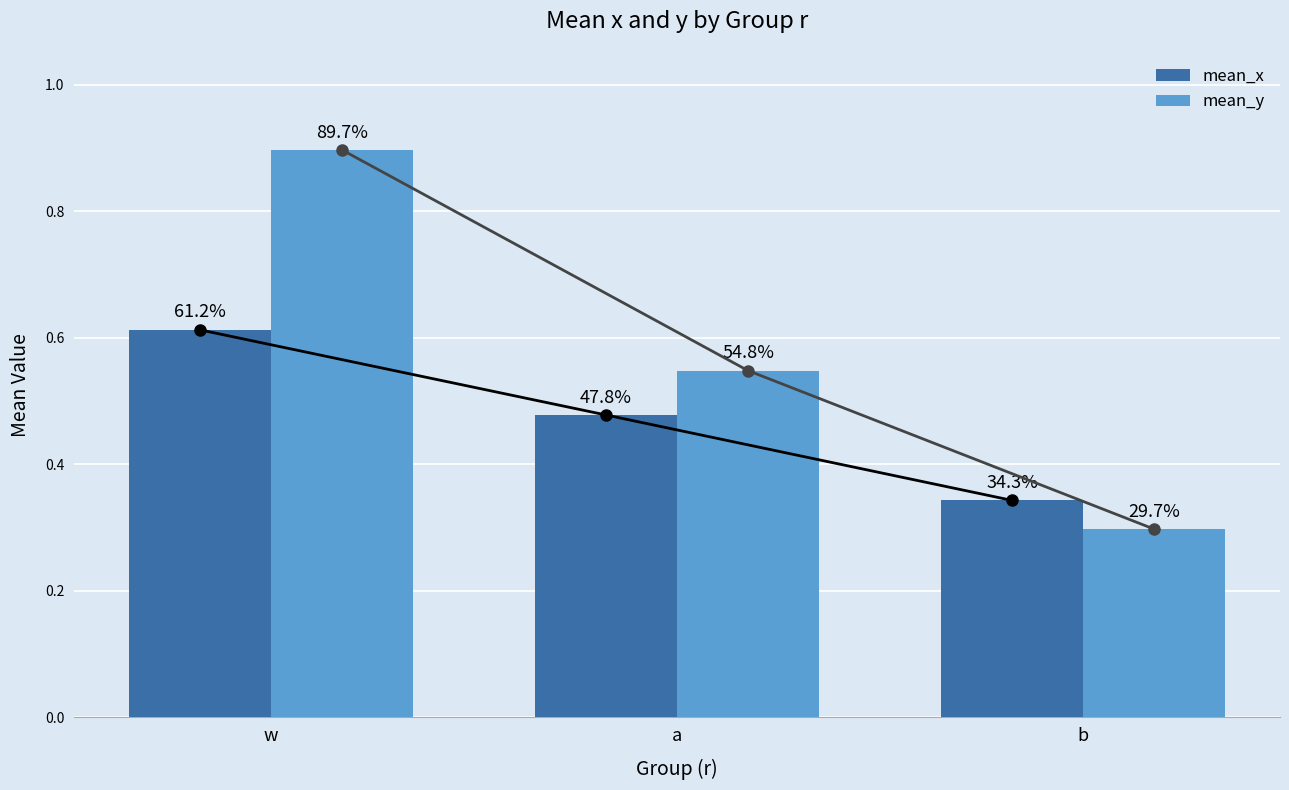

How many mean_y values are between 0 and 1?

3